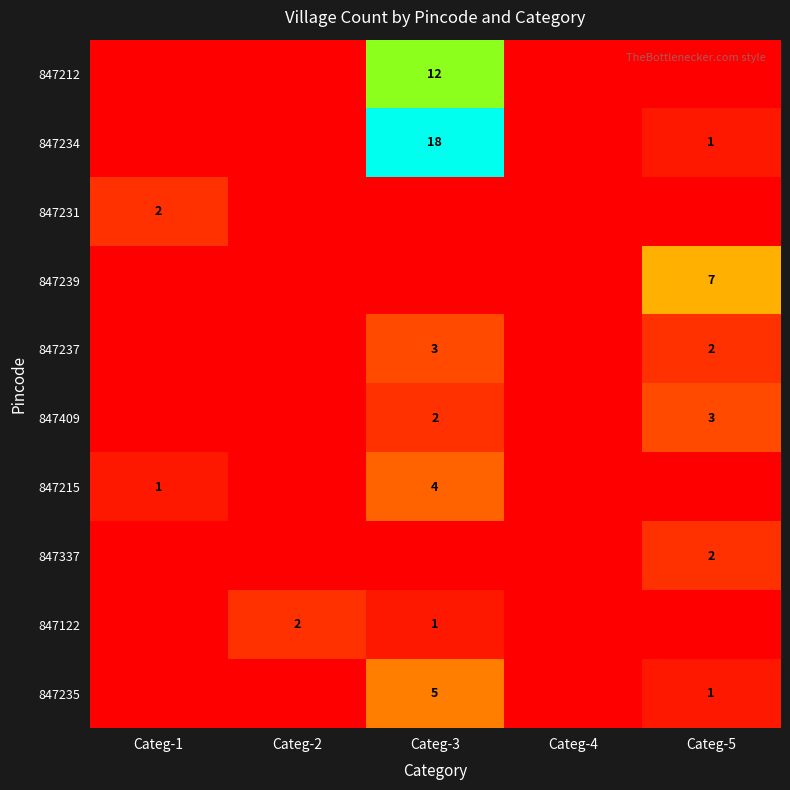

How many data points in 847409 are above 0?

2